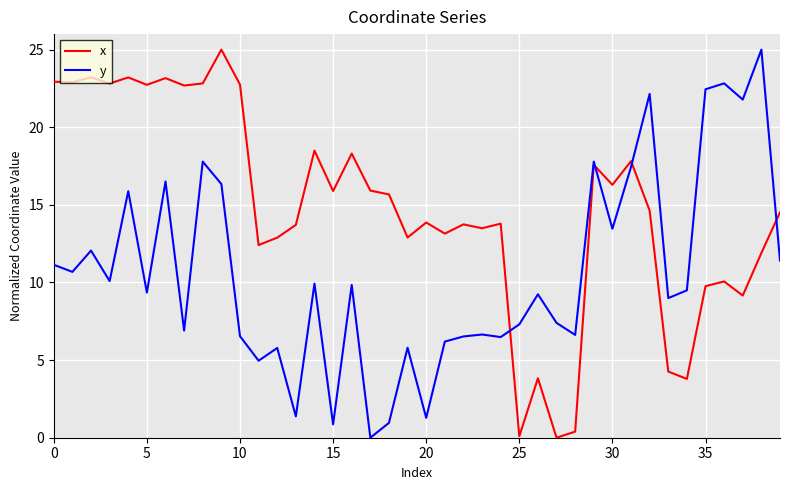

What is the highest value of the x series?

25.0